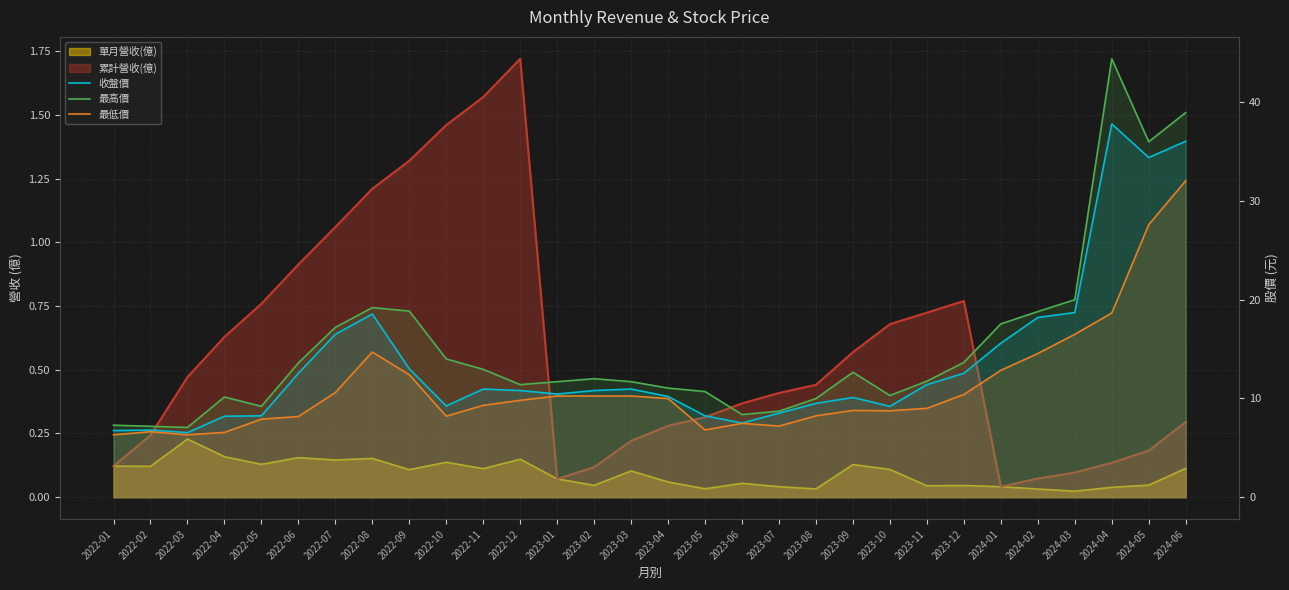

The value of 收盤價 at 2023-05 is 8.2. True or false?

True